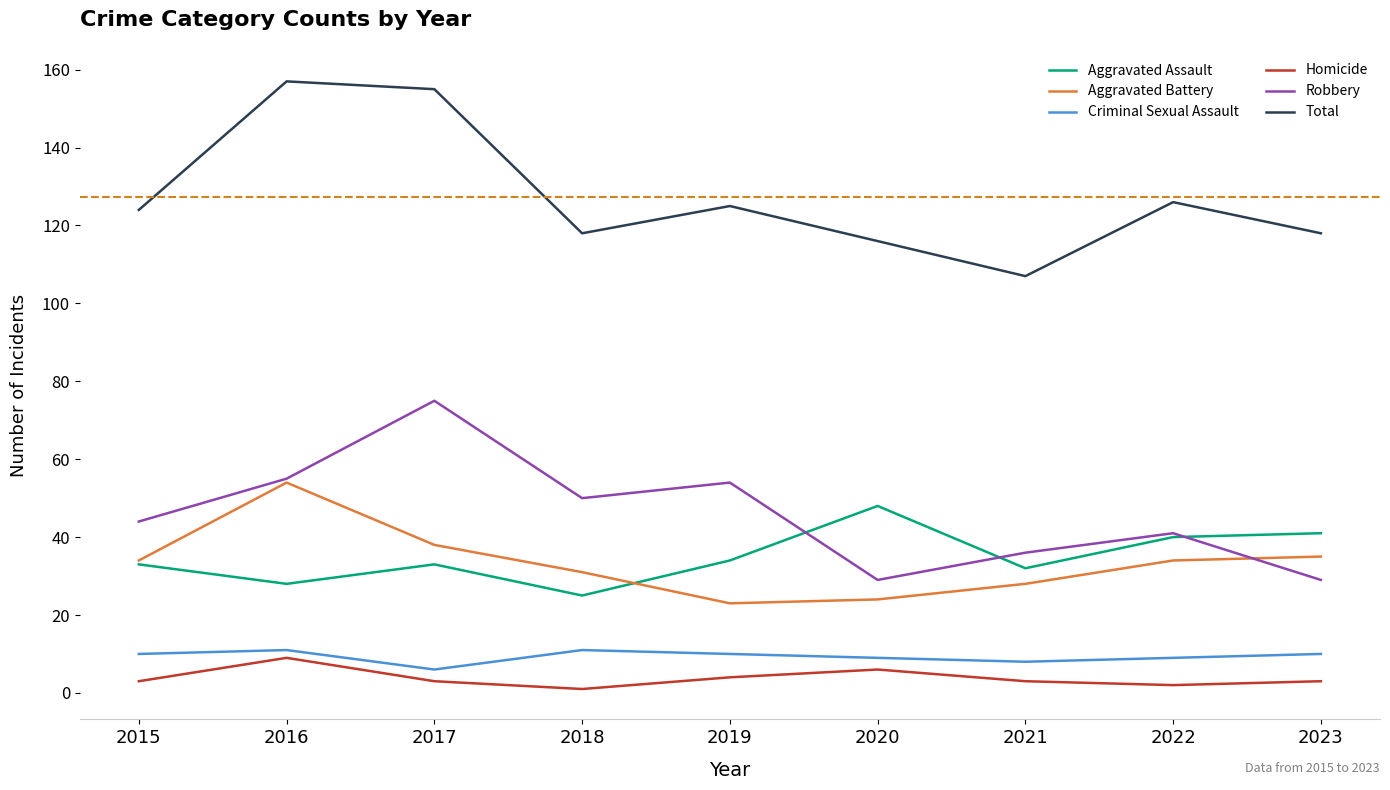

Is the value of Total at 2016 greater than the value of Aggravated Assault at 2023?

Yes